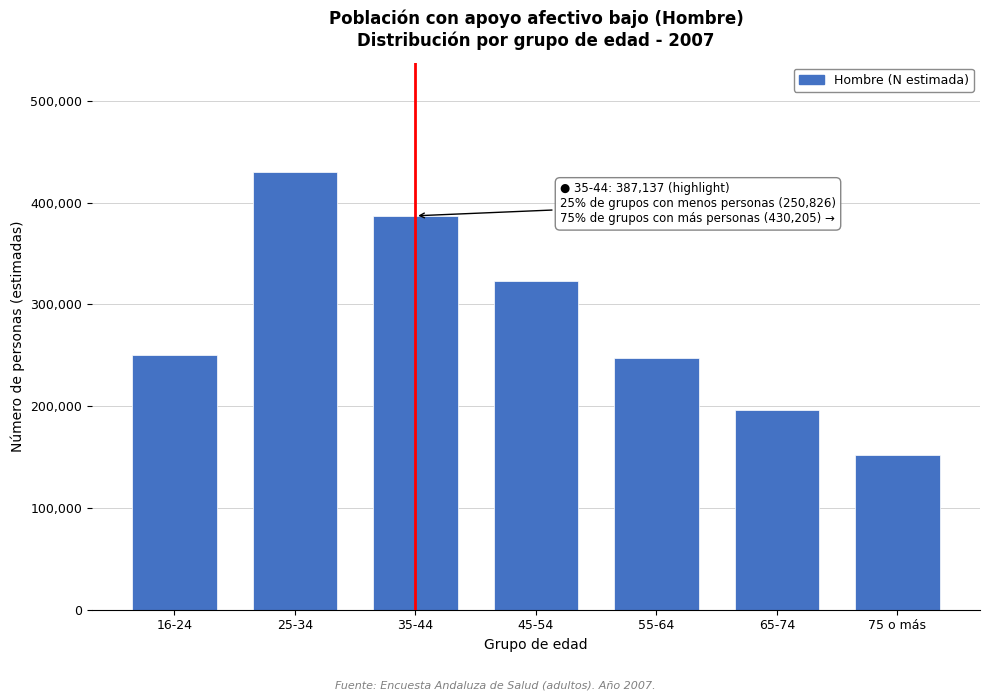

Reading left to right, extract all data points from this chart.

16-24=250826	25-34=430205	35-44=387137	45-54=322955	55-64=247029	65-74=196241	75 o más=151666